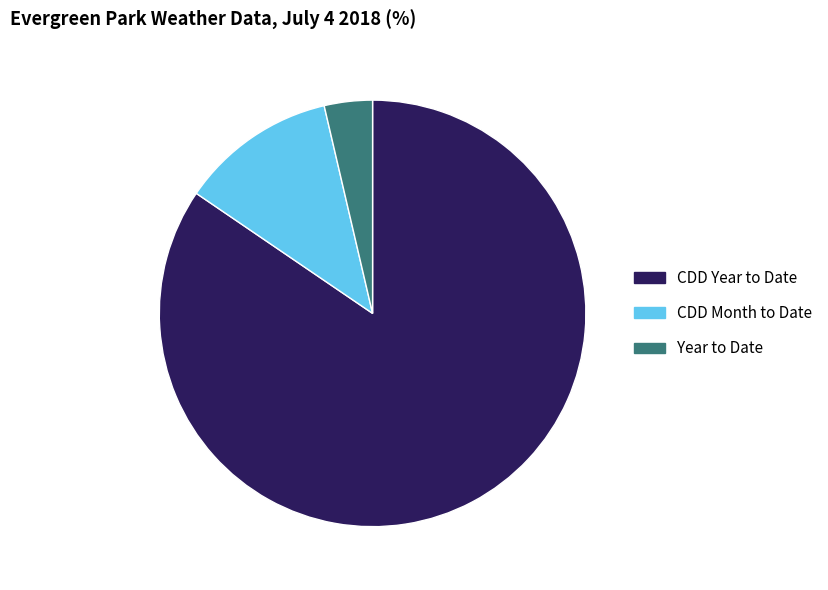

Which slice represents more than half of the pie?

CDD Year to Date